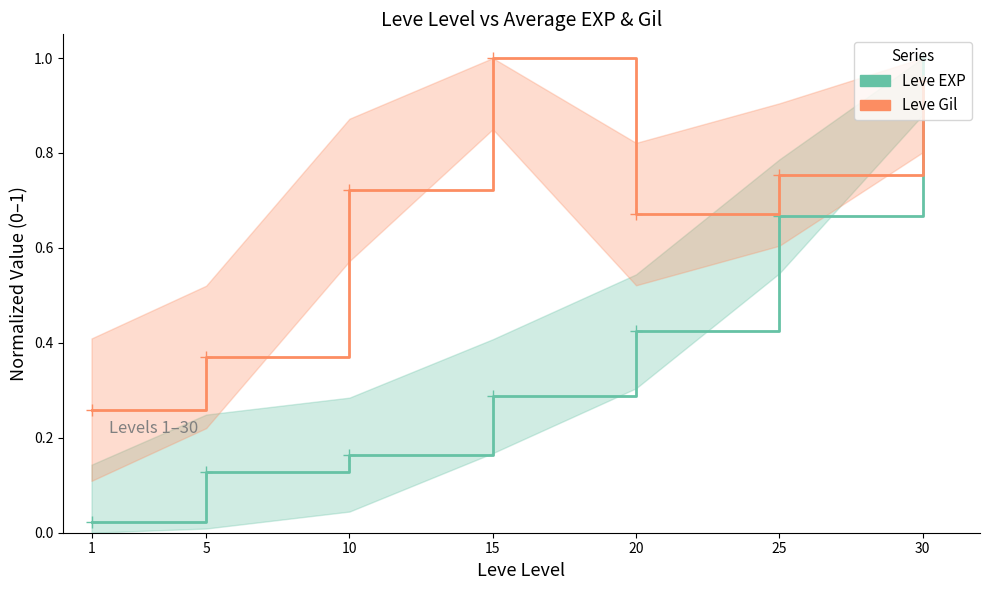

Reading left to right, what are all the values shown in this chart?

Leve EXP: 0.0	0.1	0.2	0.3	0.4	0.7	1.0
Leve Gil: 0.3	0.4	0.7	1.0	0.7	0.8	1.0